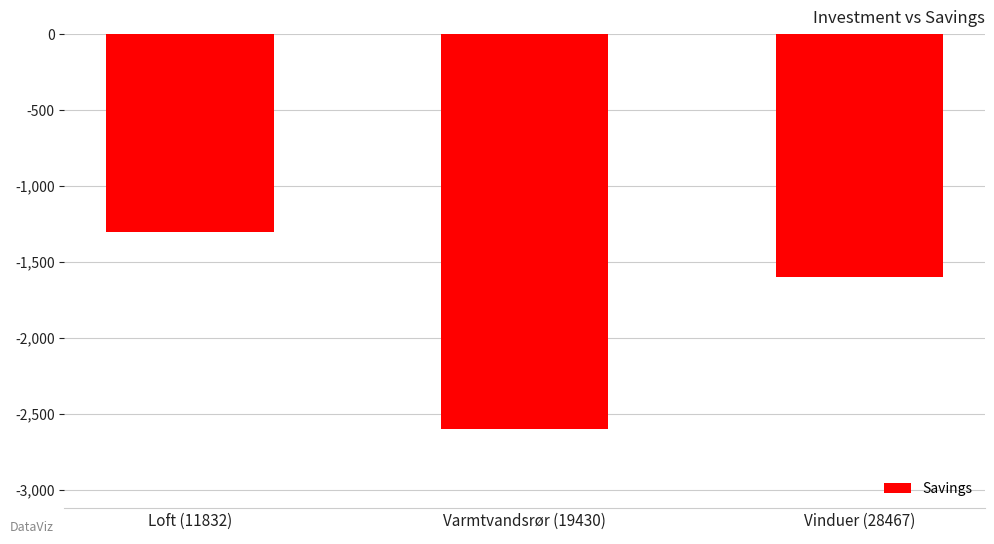

Where does the data first go above -1600?

Loft (11832)